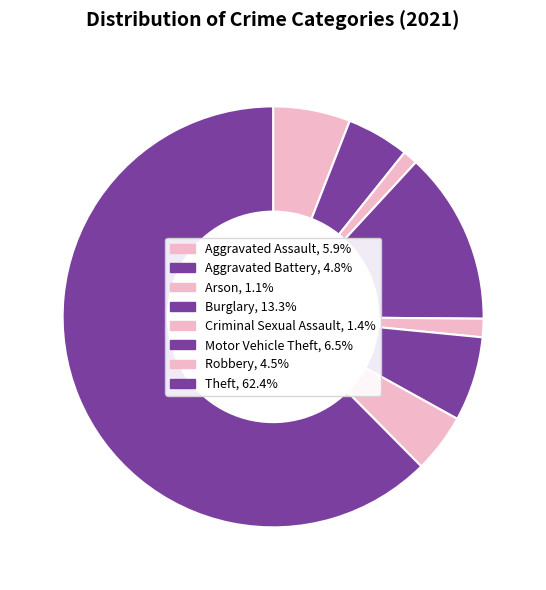

How many slices are in this pie chart?

8